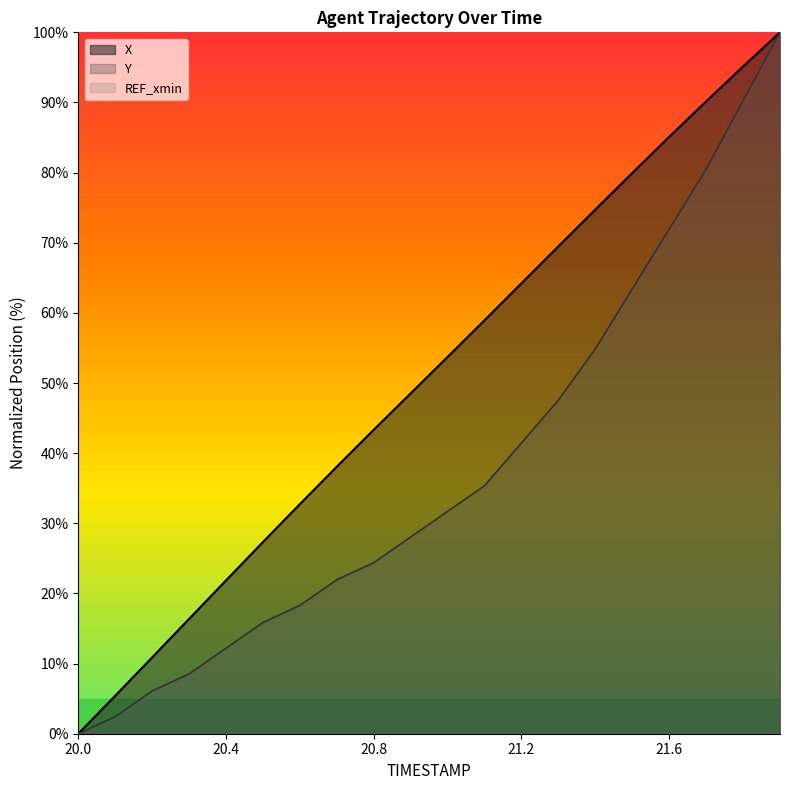

Which category has the lowest value in the Y series?

20.0